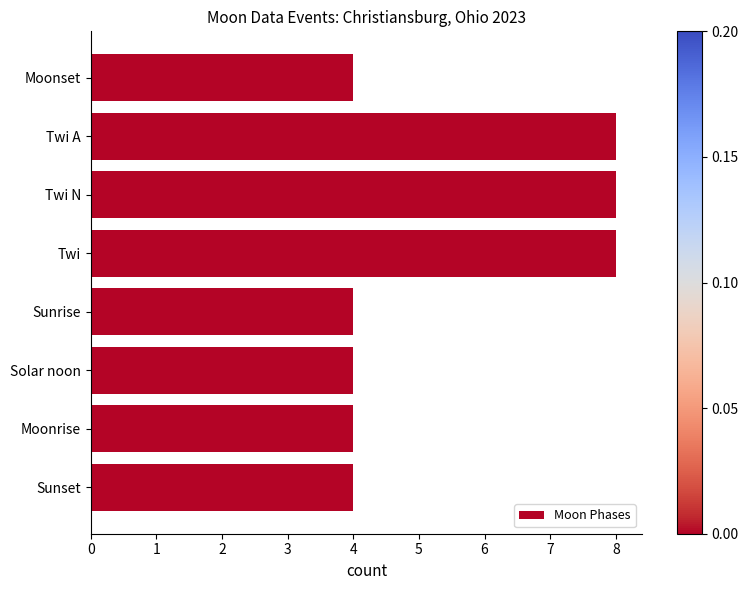

The value at Twi A is 8. True or false?

True